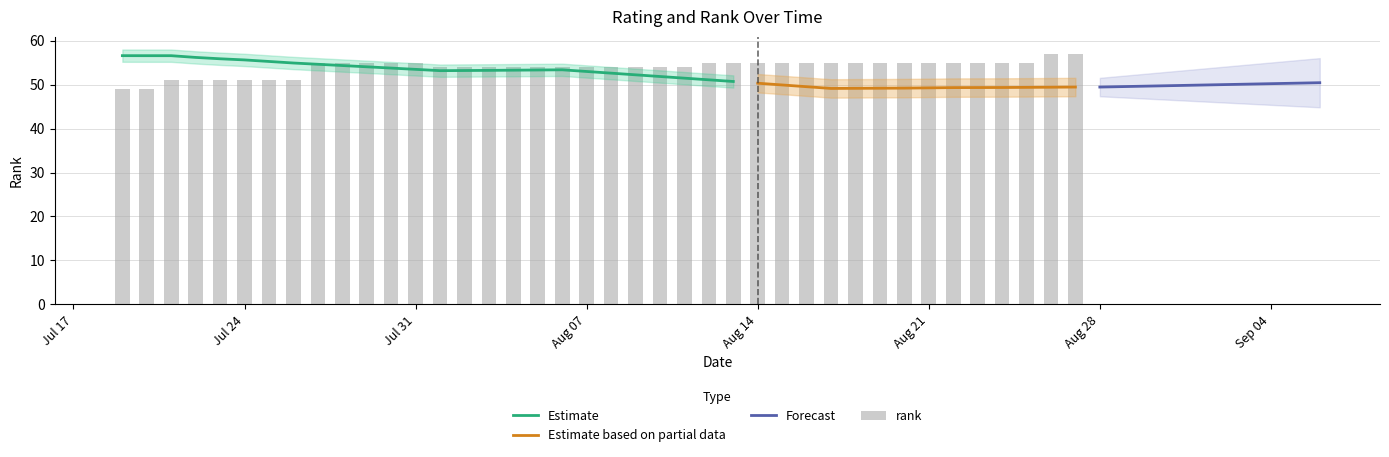

Reading left to right, extract all data points from this chart.

49	49	51	51	51	51	51	51	55	55	55	55	55	54	54	54	54	54	54	54	54	54	54	54	55	55	55	55	55	55	55	55	55	55	55	55	55	55	57	57